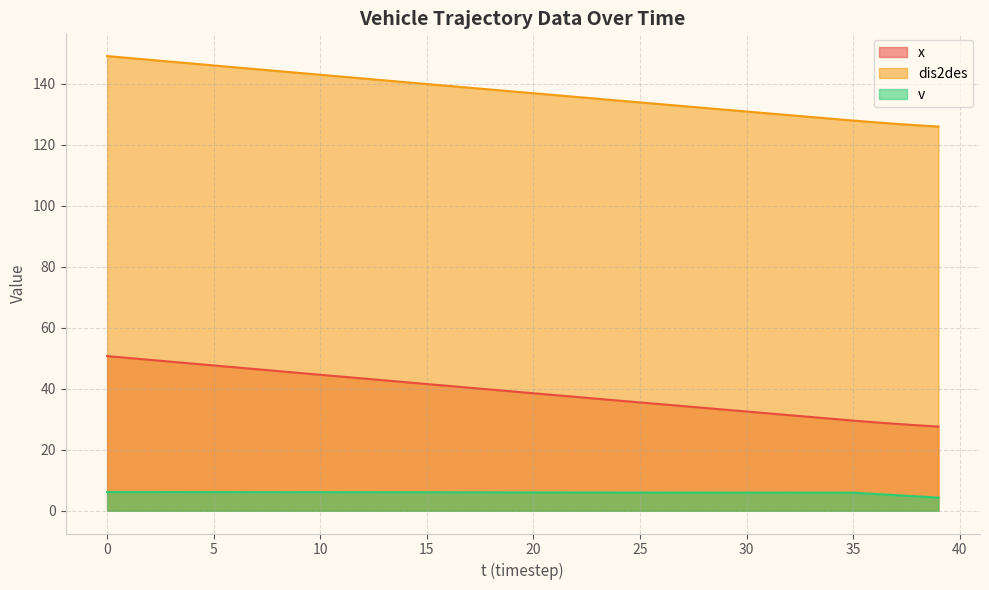

What is the difference between the x values at 2 and 33?

18.7